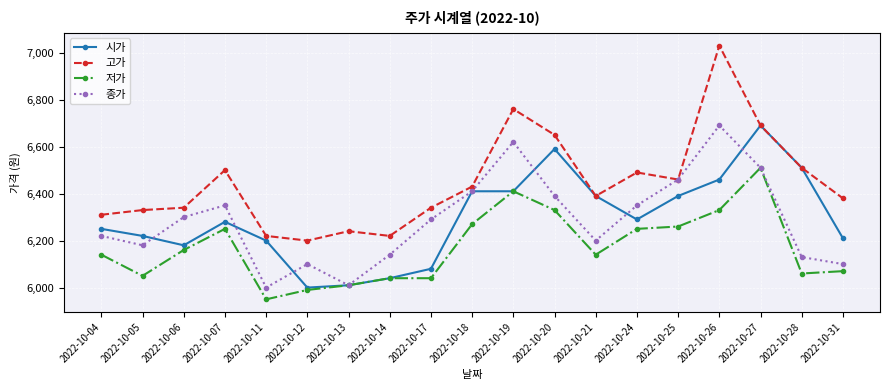

Where is the first local minimum for 고가?

2022-10-12